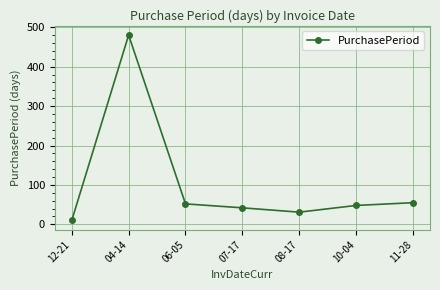

At which label is the value closest to 245?

11-28